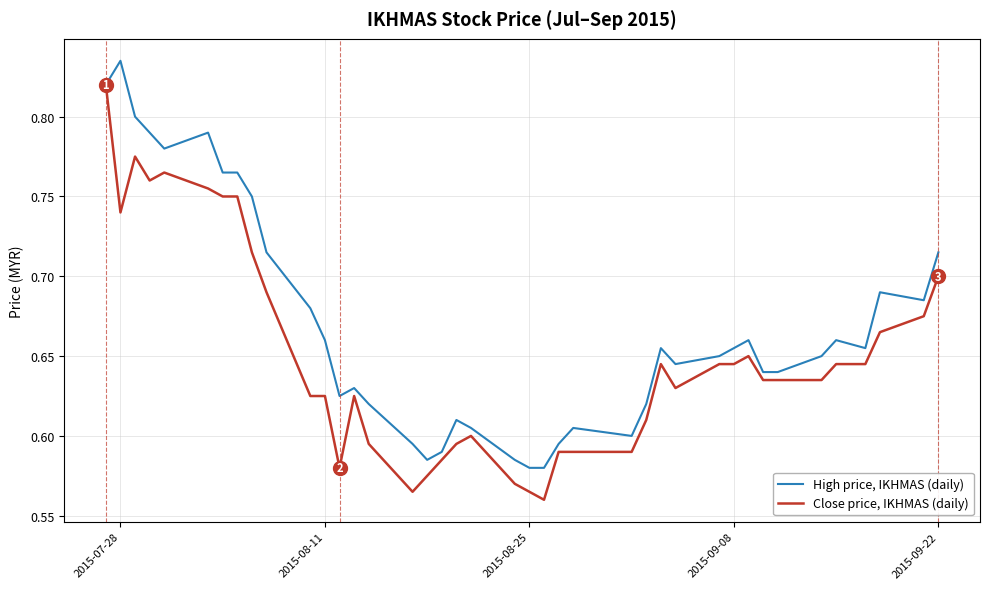

Rank the series by their maximum value, from lowest to highest.

Close price, IKHMAS (daily), High price, IKHMAS (daily)